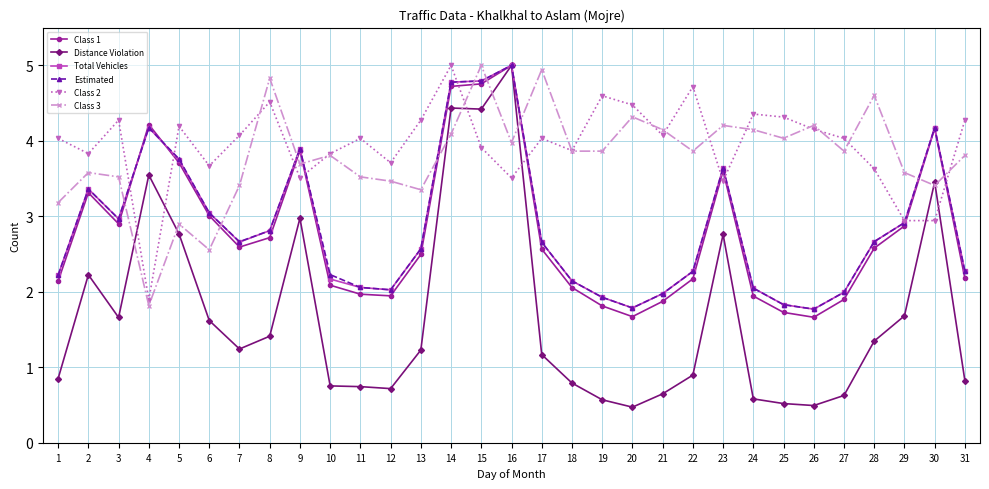

What is the total value across all series at 21?

14.7